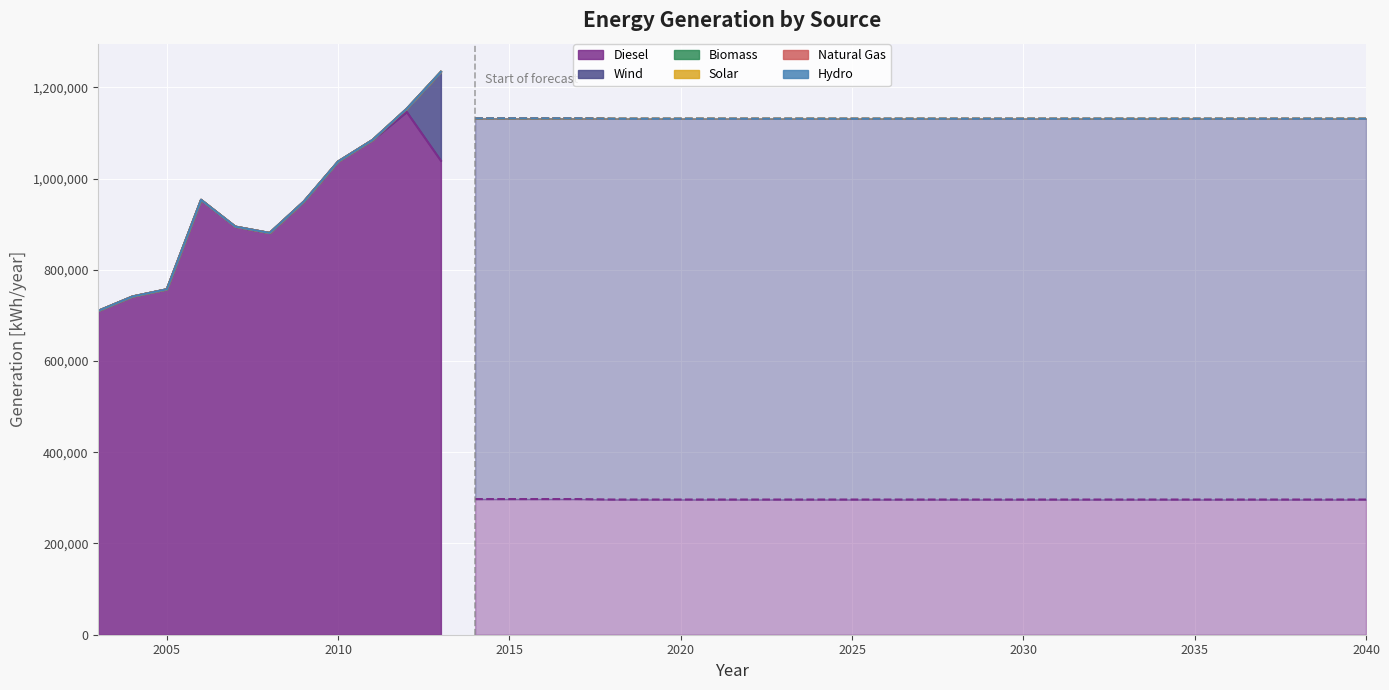

Between 2009 and 2025, which is larger?

2009